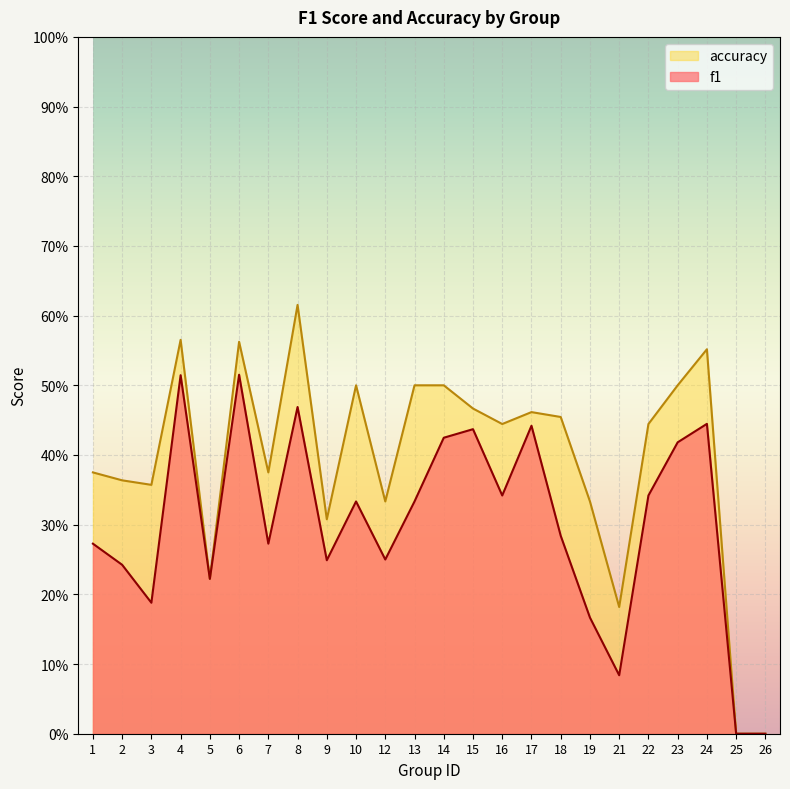

Rank the categories by accuracy value from lowest to highest.

25, 26, 21, 5, 9, 12, 19, 3, 2, 1, 7, 16, 22, 18, 17, 15, 10, 13, 14, 23, 24, 6, 4, 8